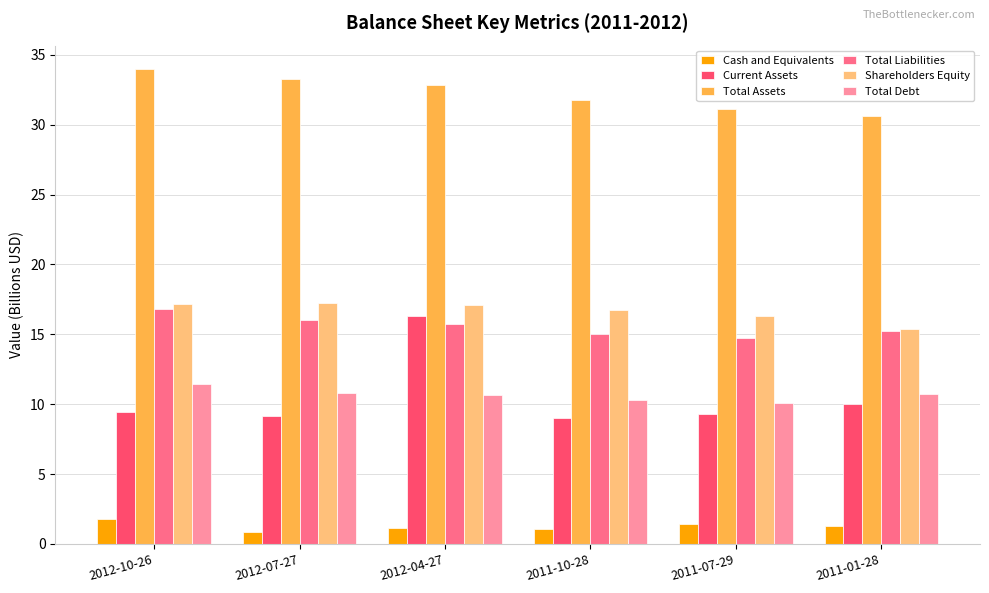

The value of Current Assets at 2011-07-29 is 9.3. True or false?

True